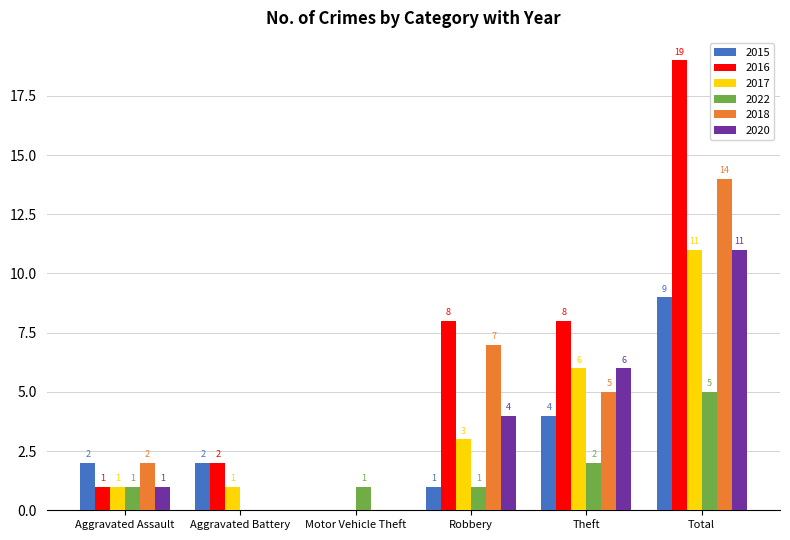

What is the difference between the 2016 values at Aggravated Assault and Motor Vehicle Theft?

1